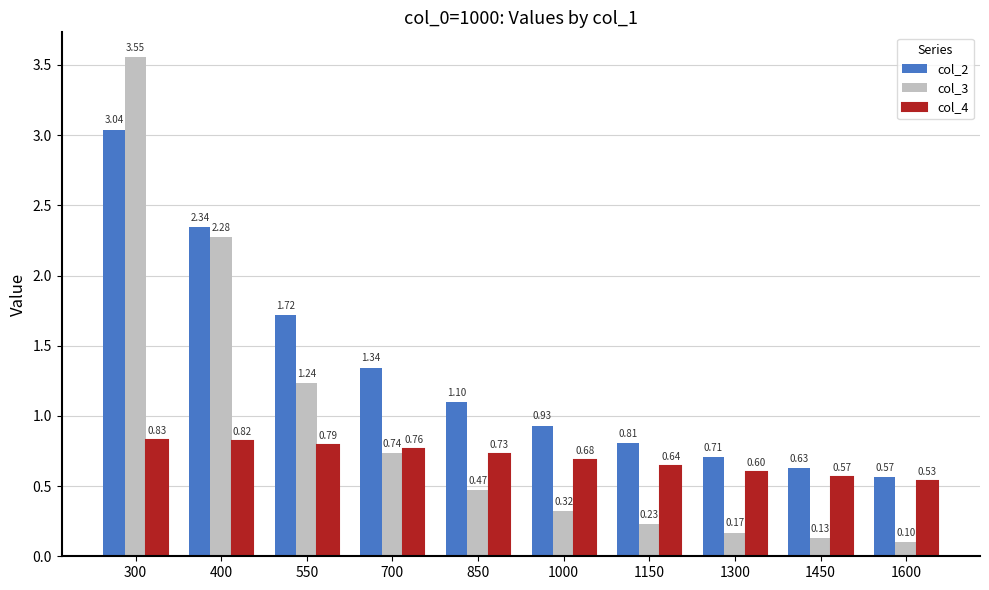

Is the value of col_2 at 850 greater than the value of col_4 at 1600?

Yes